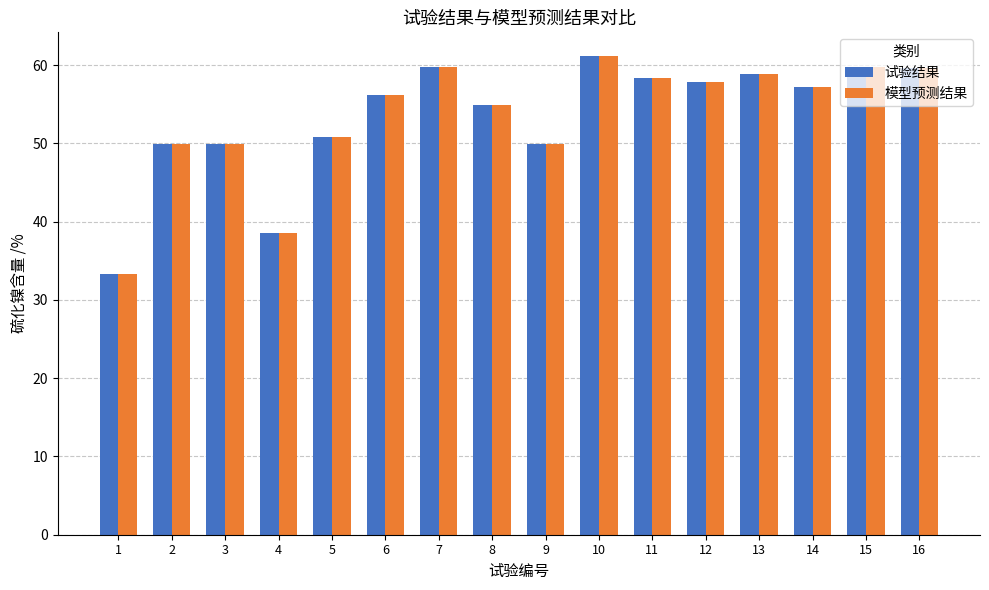

At which label does 试验结果 reach its peak?

10